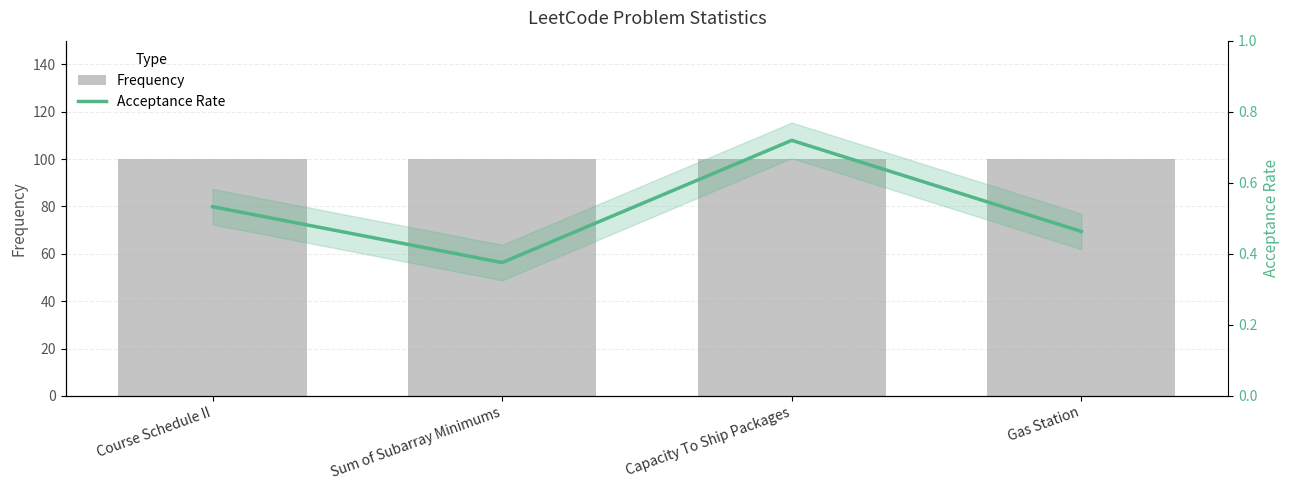

The Acceptance Rate series shows 0.4 at Sum of Subarray Minimums. True or false?

True